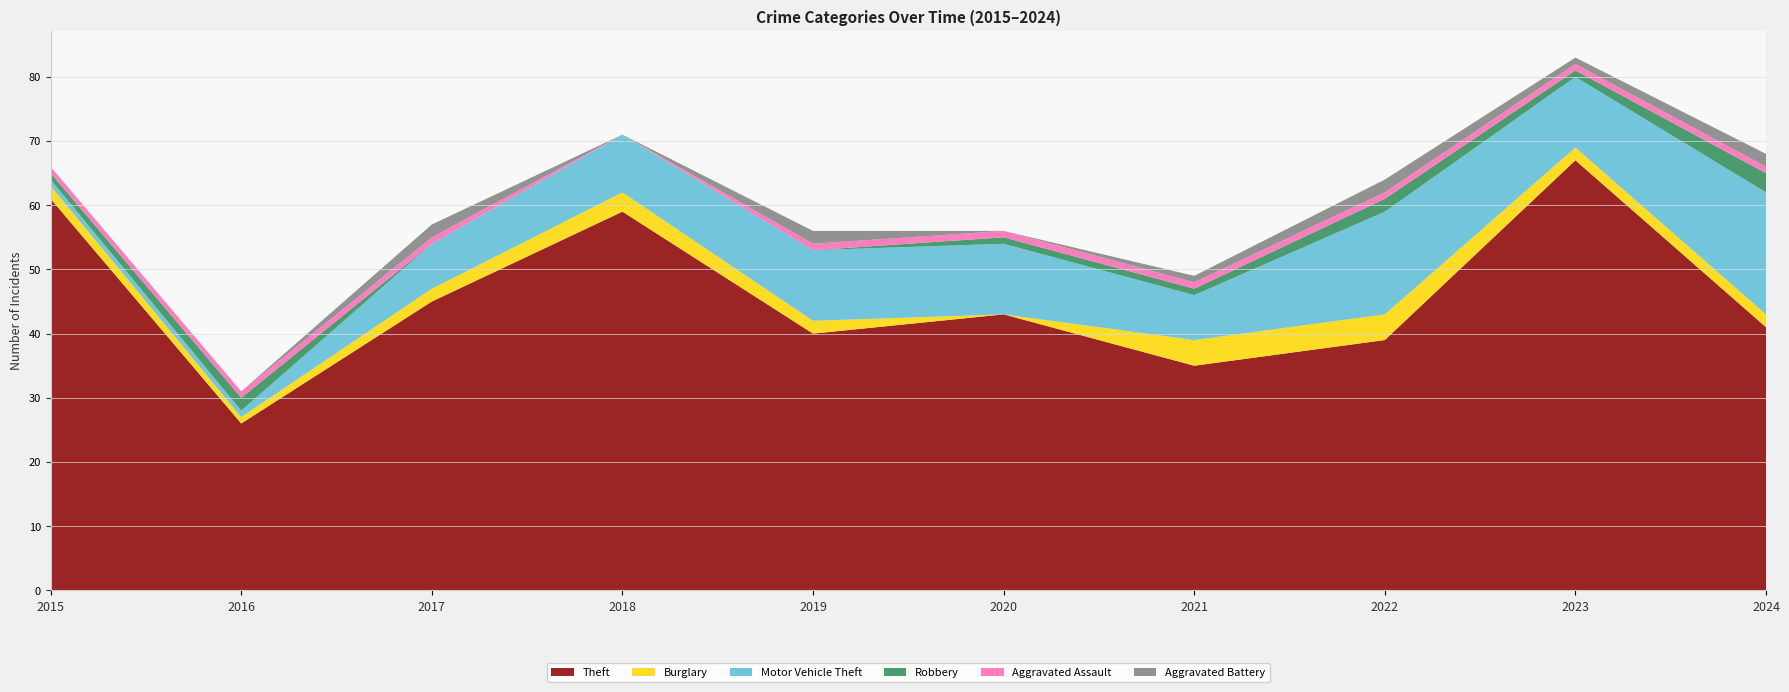

Reading left to right, list all the values displayed in this chart.

Theft: 2015=61	2016=26	2017=45	2018=59	2019=40	2020=43	2021=35	2022=39	2023=67	2024=41
Burglary: 2015=2	2016=1	2017=2	2018=3	2019=2	2020=0	2021=4	2022=4	2023=2	2024=2
Motor Vehicle Theft: 2015=1	2016=1	2017=7	2018=9	2019=11	2020=11	2021=7	2022=16	2023=11	2024=19
Robbery: 2015=1	2016=2	2017=0	2018=0	2019=0	2020=1	2021=1	2022=2	2023=1	2024=3
Aggravated Assault: 2015=1	2016=1	2017=1	2018=0	2019=1	2020=1	2021=1	2022=1	2023=1	2024=1
Aggravated Battery: 2015=0	2016=0	2017=2	2018=0	2019=2	2020=0	2021=1	2022=2	2023=1	2024=2